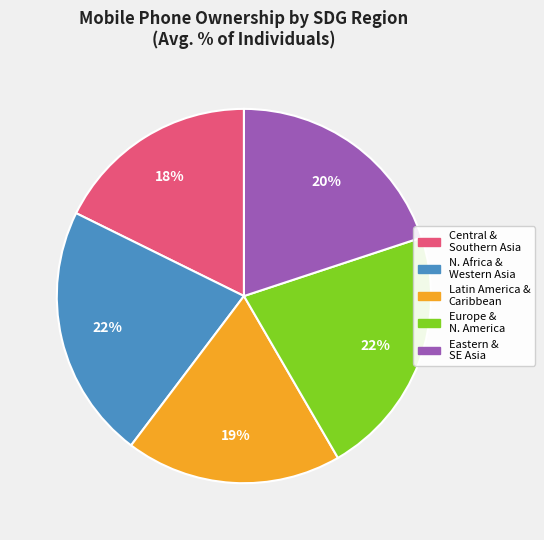

Is there a majority slice in this chart?

No